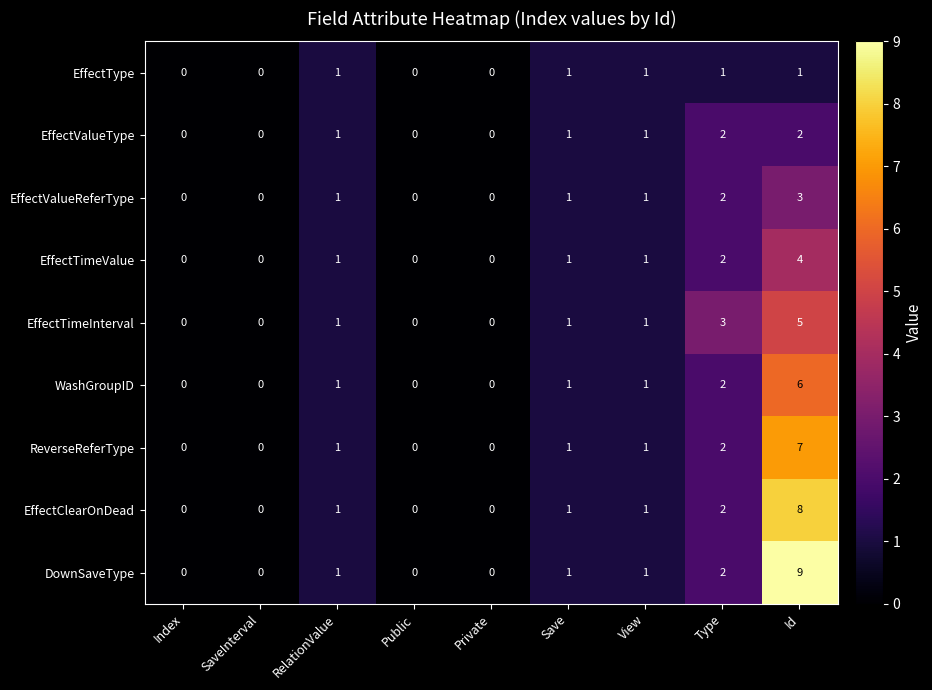

The EffectType series shows 2 at View. True or false?

False